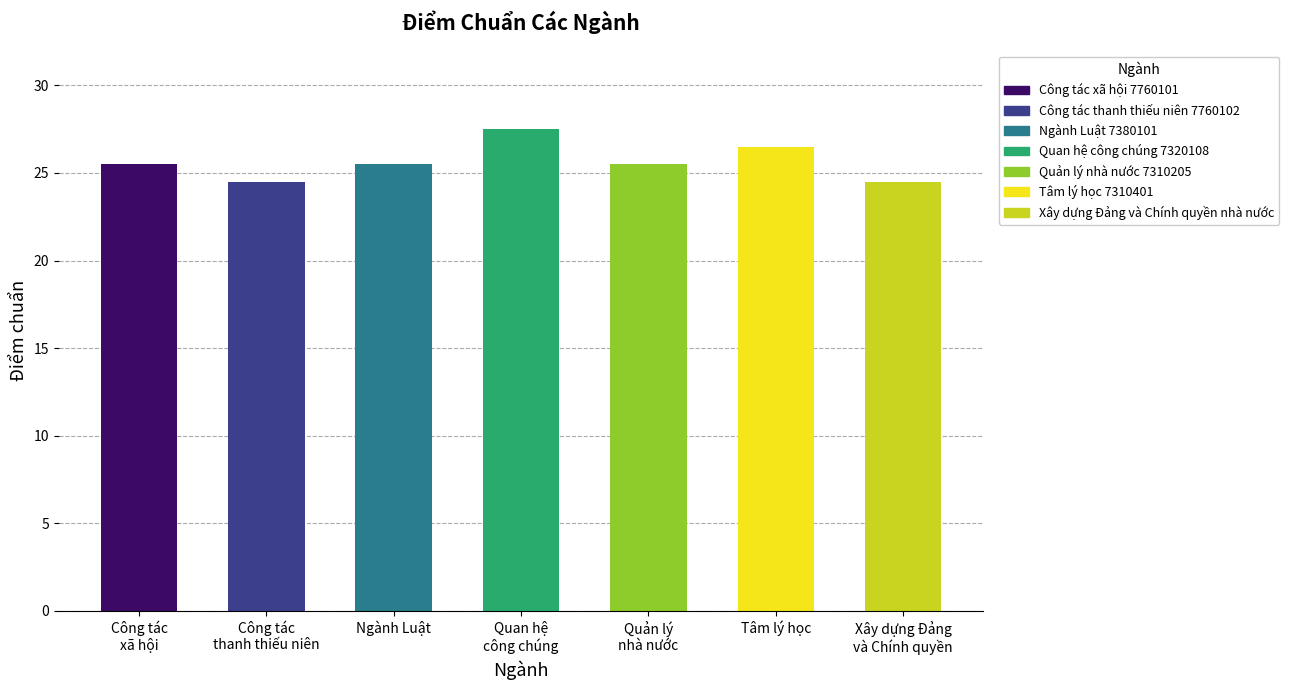

What is the difference between the maximum and minimum values?

3.0